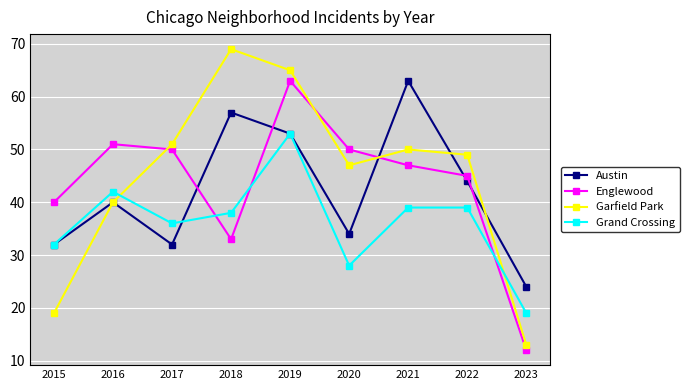

Between 2020 and 2022, which series saw the biggest shift?

Grand Crossing